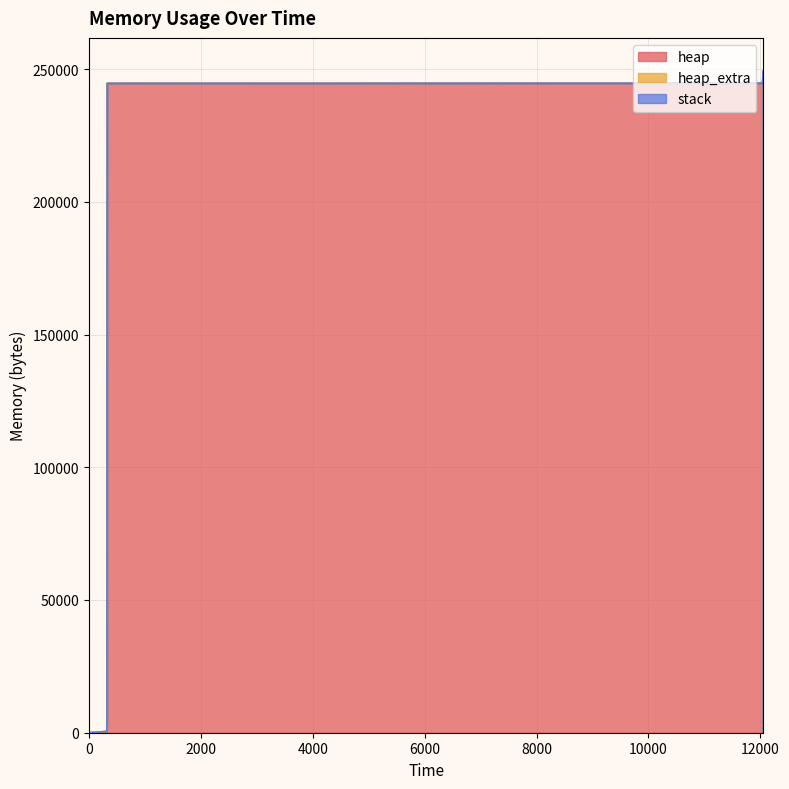

What is the greatest value displayed?

249188